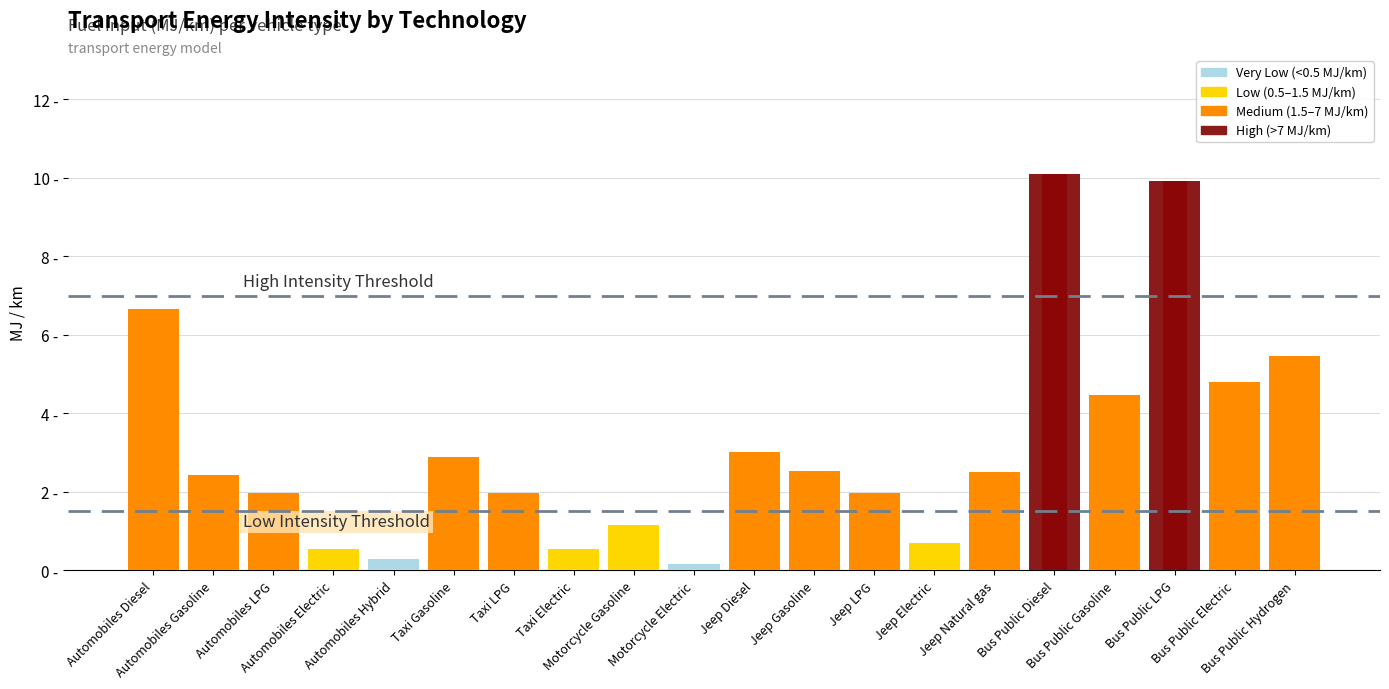

Does the chart contain any negative values?

No